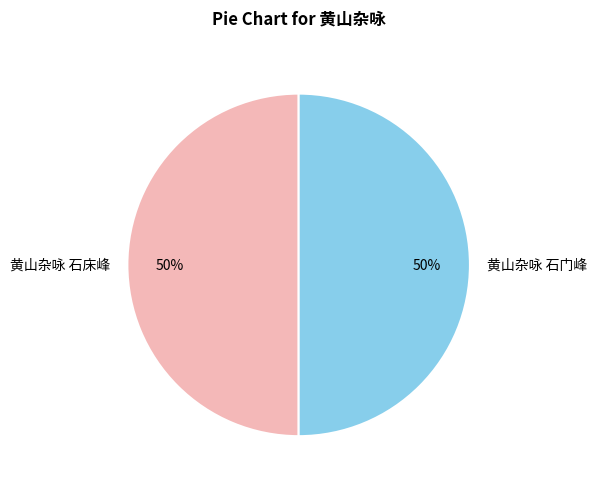

Combined, do 黄山杂咏 石门峰 and 黄山杂咏 石床峰 account for over 50%?

Yes